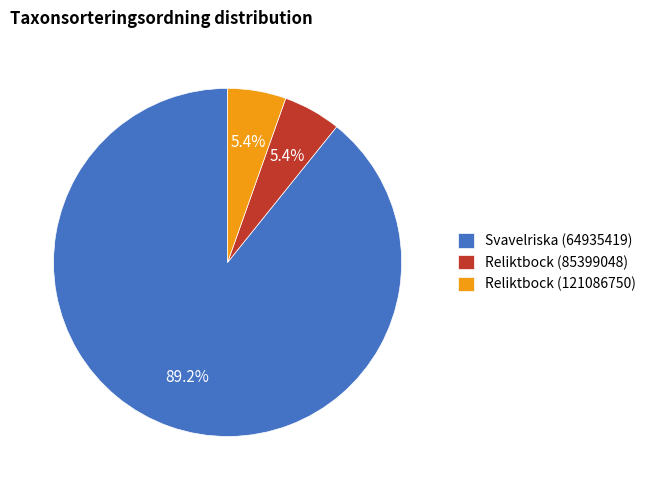

Is Svavelriska (64935419) the majority of the pie?

Yes